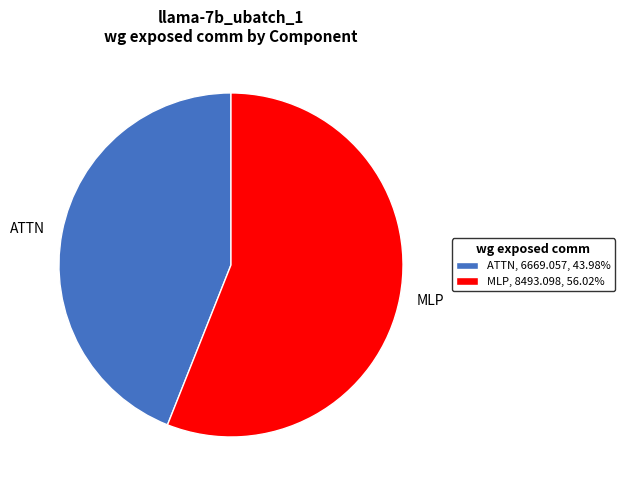

Do ATTN and MLP together represent more than half of the pie?

Yes